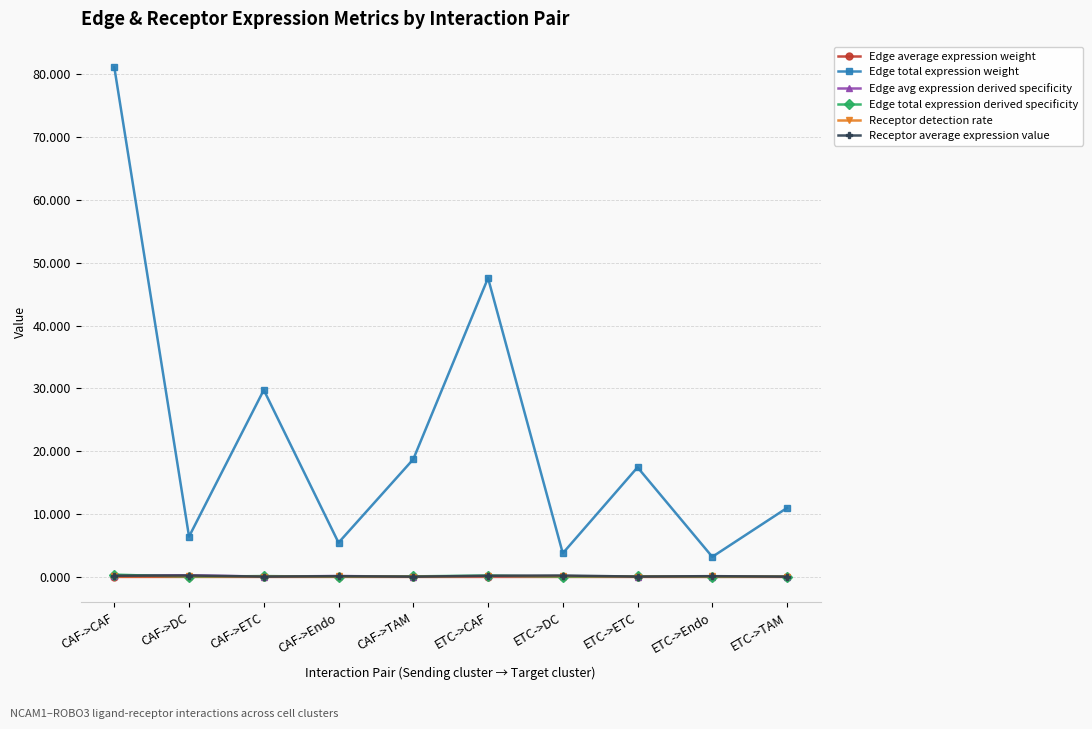

What is the label of the 8th point from the left?

ETC->ETC